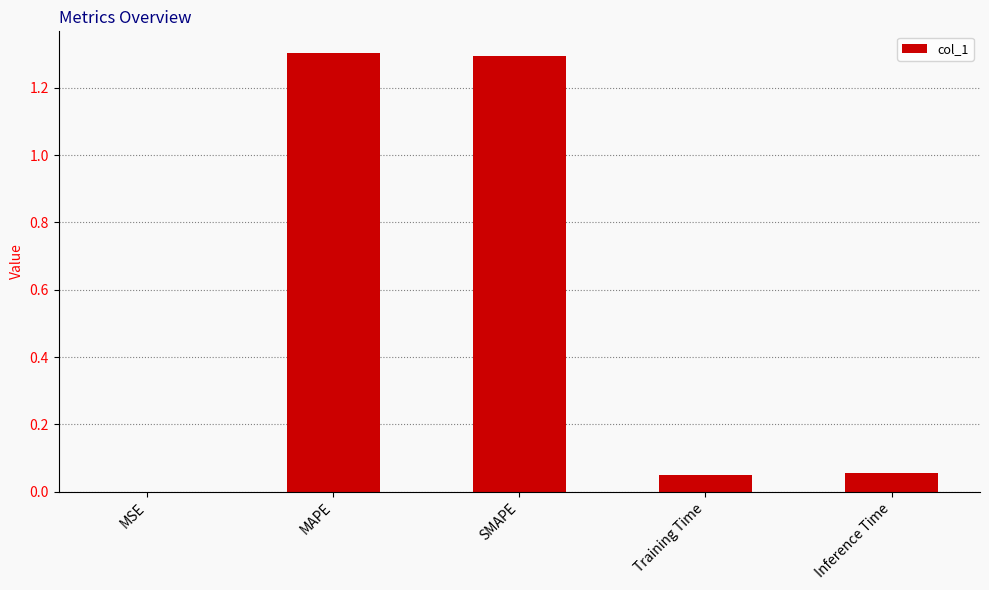

What is the greatest value displayed?

1.3